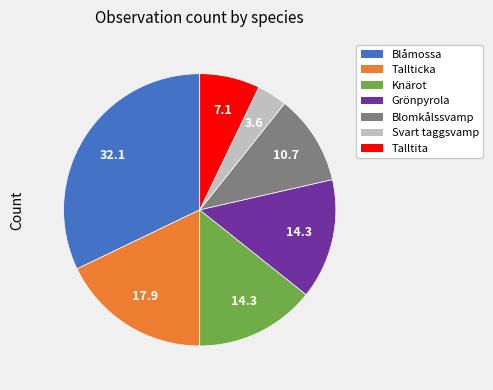

Between Blåmossa and Knärot, which is larger?

Blåmossa